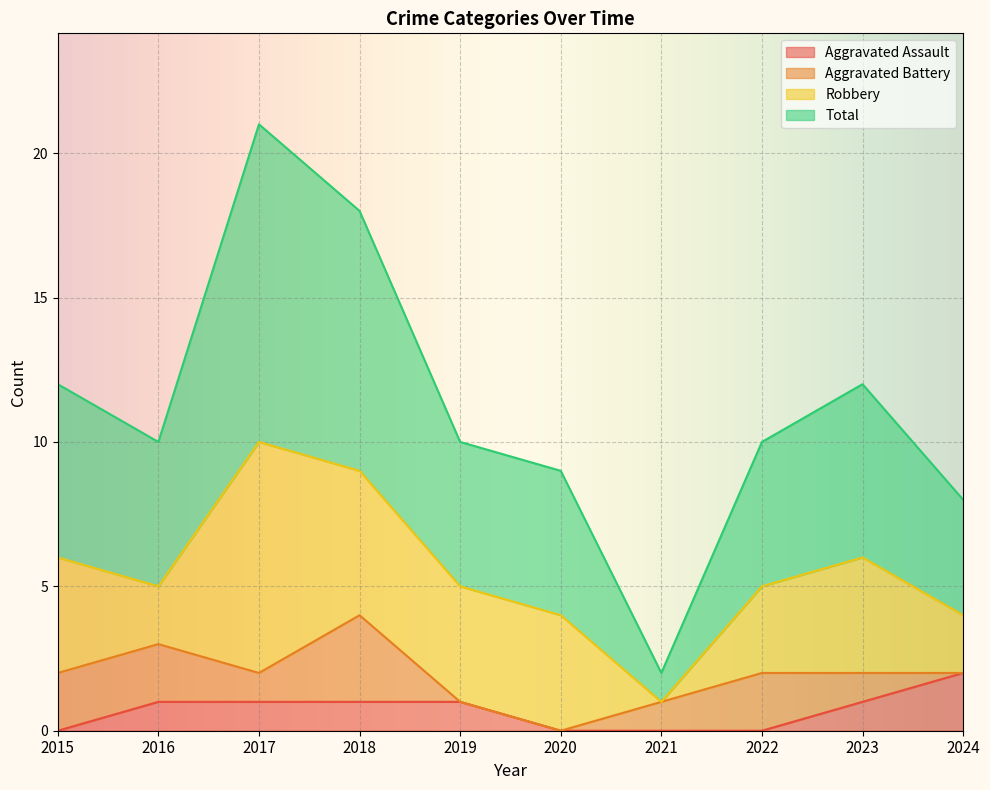

What is the average value of the Aggravated Assault series?

1